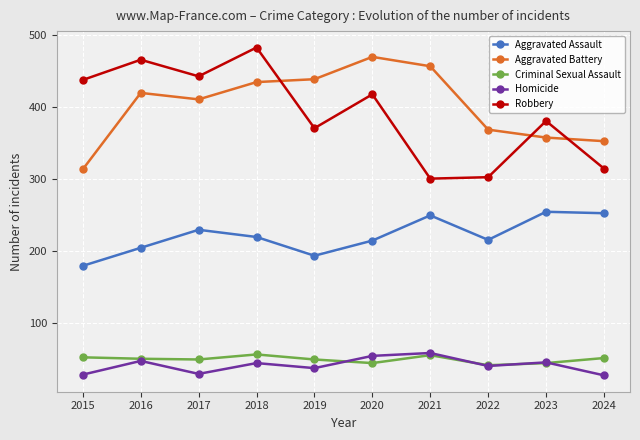

At how many categories does at least one series exceed 61?

10